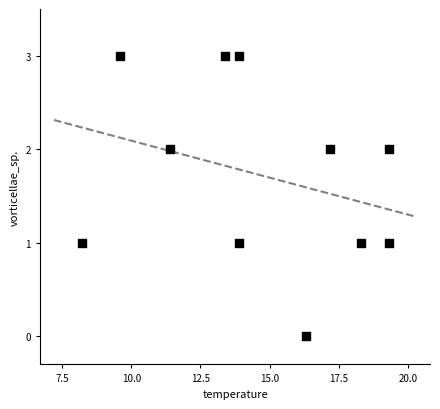

What is the range of Y values (max minus min)?

3